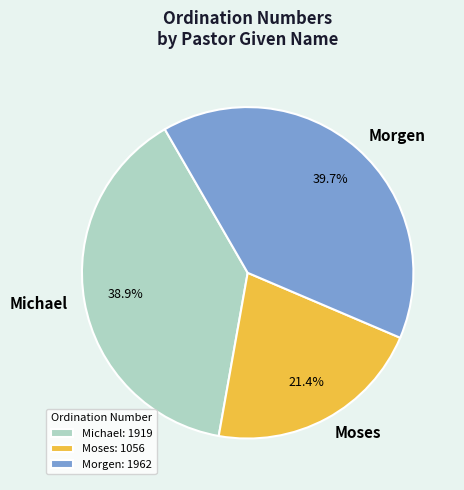

Is it true that Morgen is 40% of the pie?

True